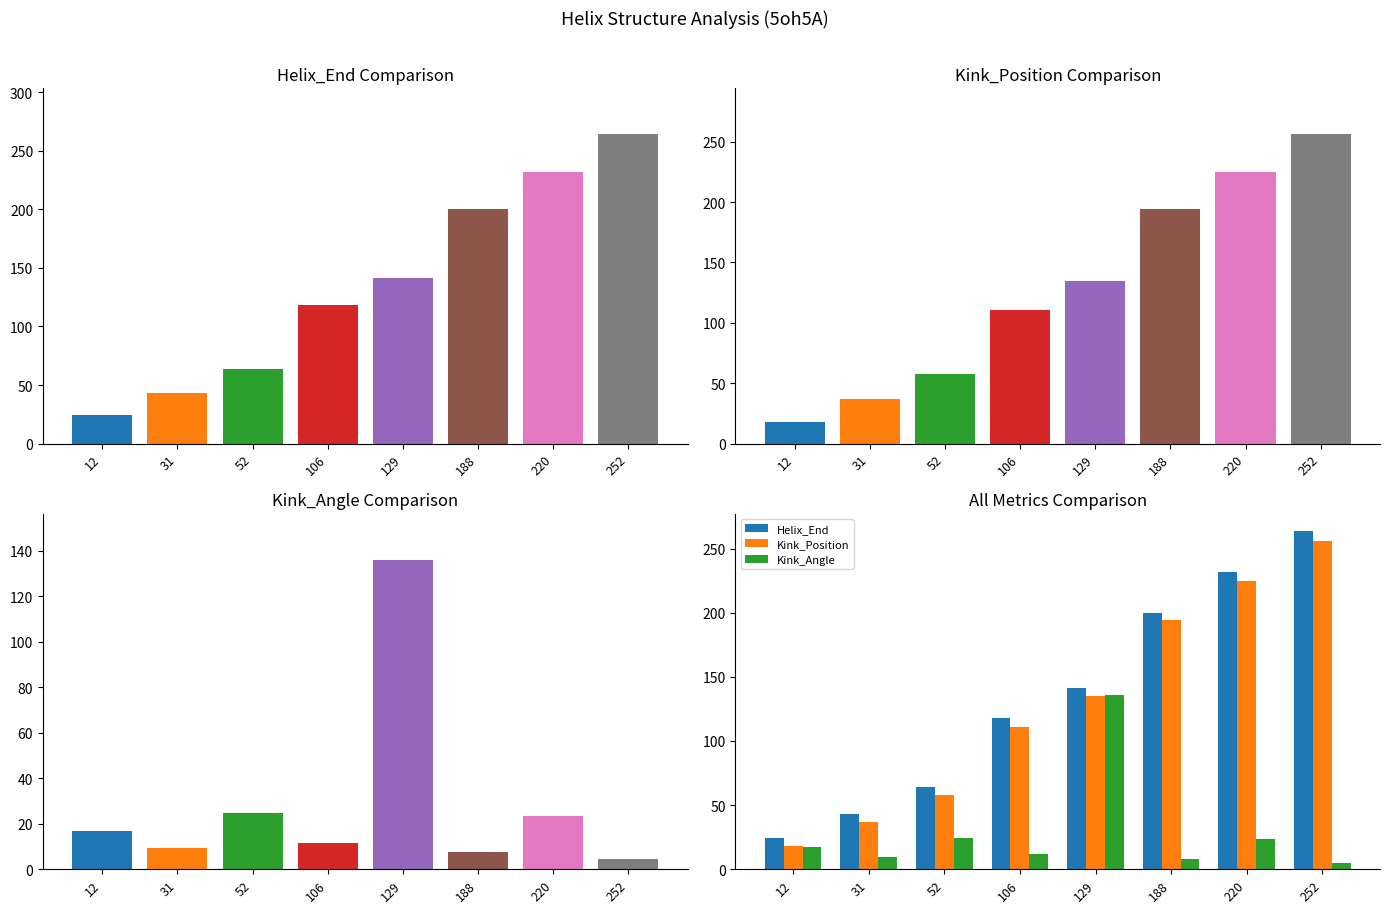

What is the value of the Kink_Position bar at the 3rd from the left?

58.0